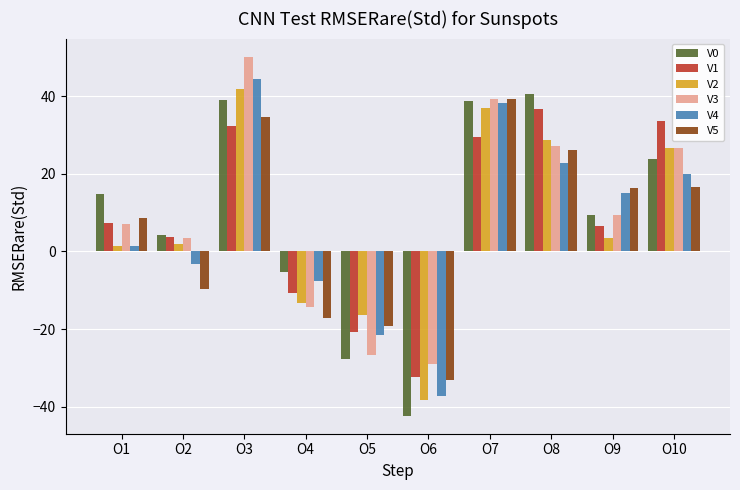

What is the maximum value shown in the chart?

50.3